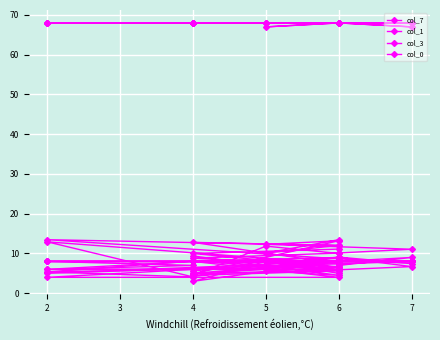

Which series has the widest spread of values?

col_7